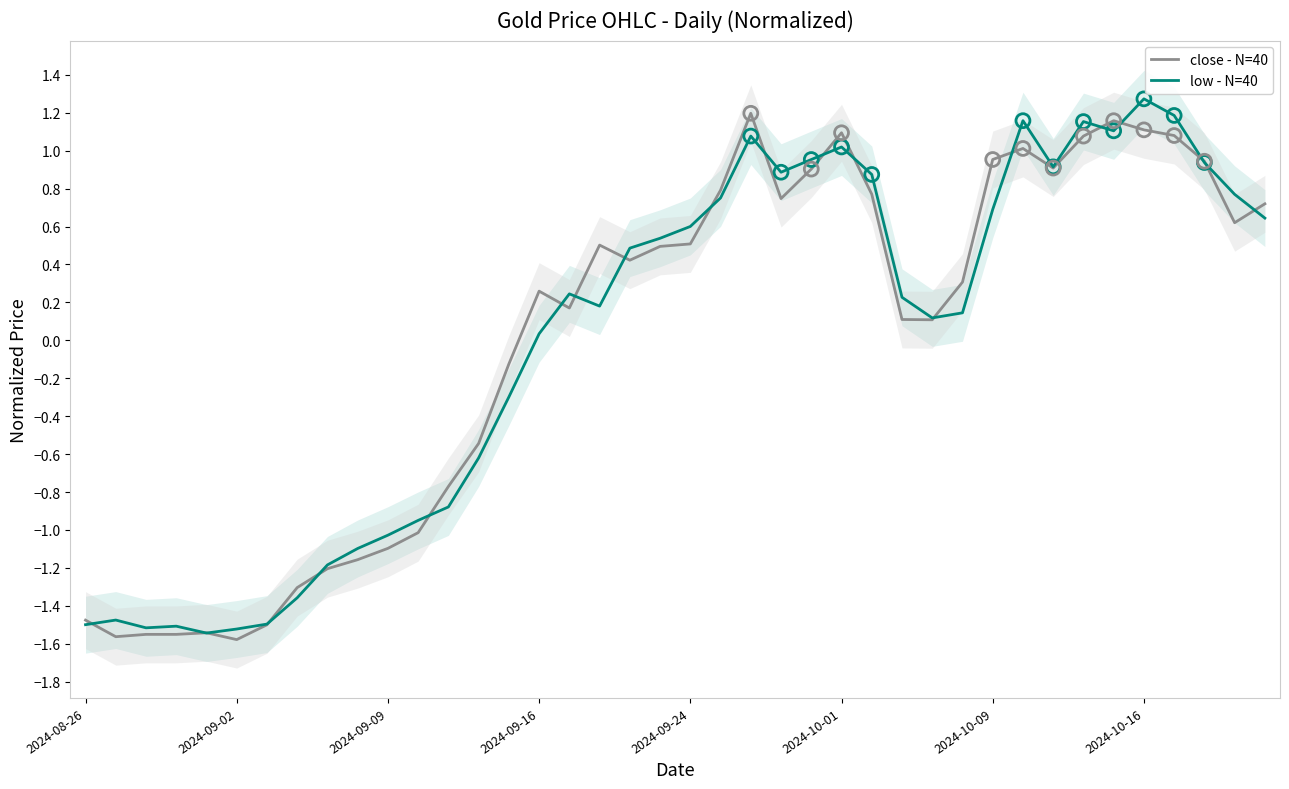

Is the value of close - N=40 at 13 greater than the value of low - N=40 at 32?

No